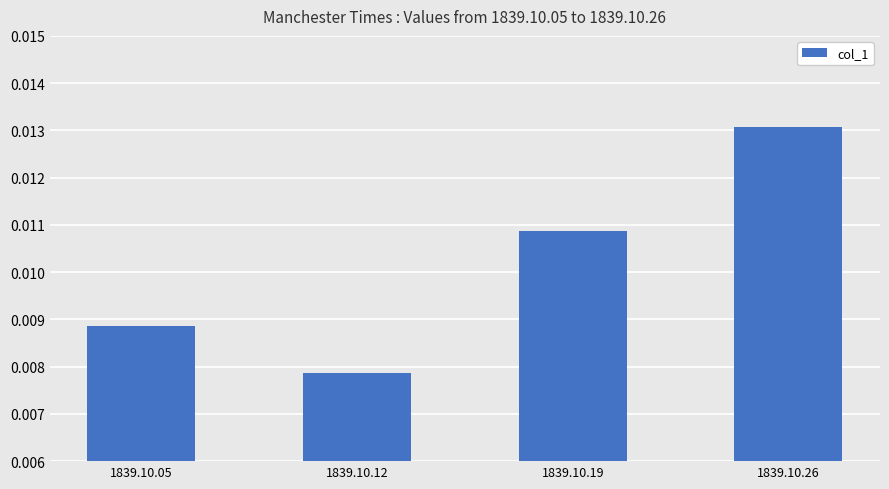

Where is the data nearest to the value 0?

1839.10.12